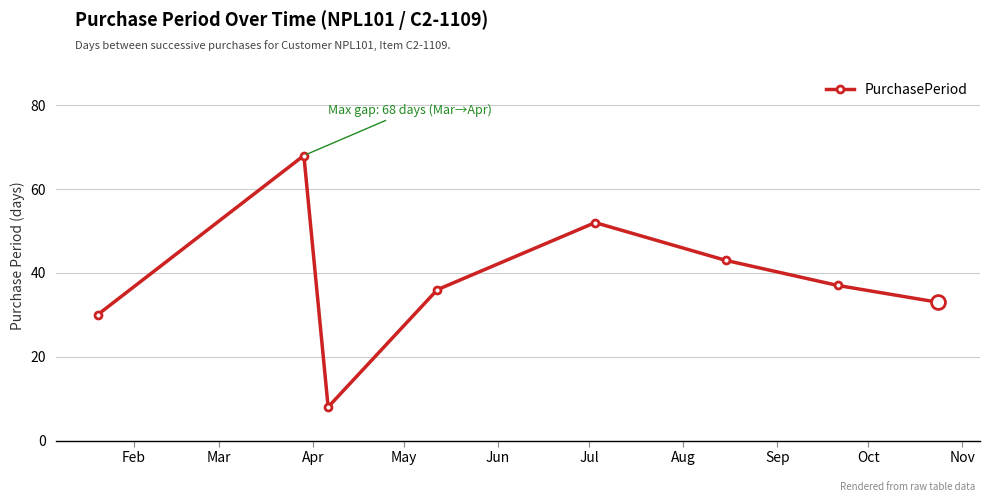

How many lines are shown in the chart?

1